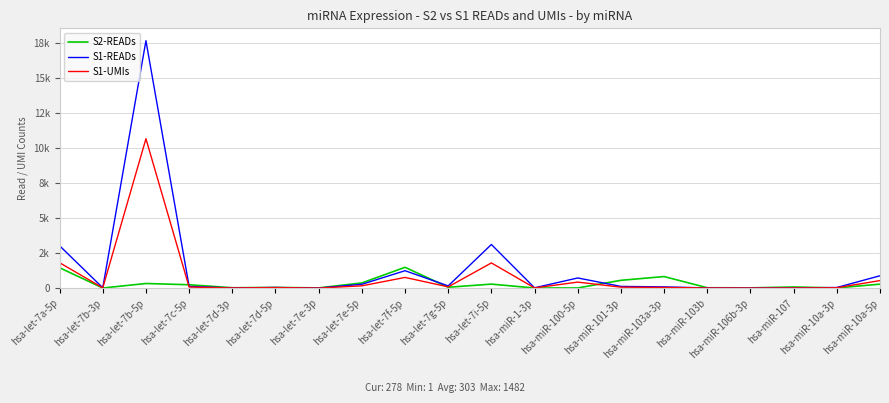

Where do S1-UMIs and S2-READs first cross each other?

hsa-let-7b-5p and hsa-let-7c-5p